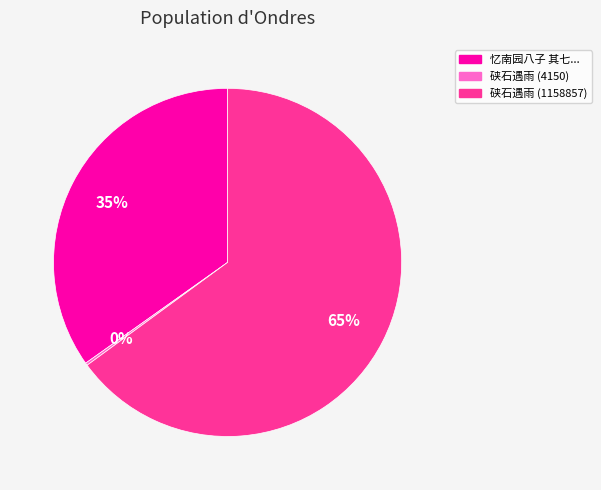

To the nearest percent, what is the difference between the largest and smallest slice percentages?

65%